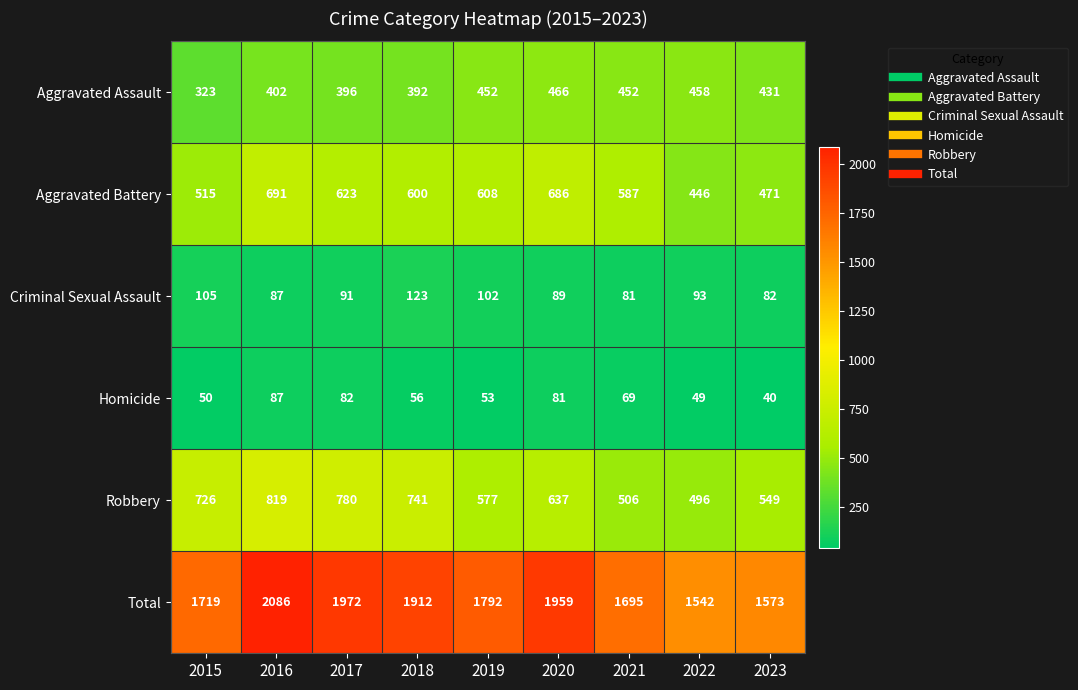

What is the sum of all Robbery values?

5831